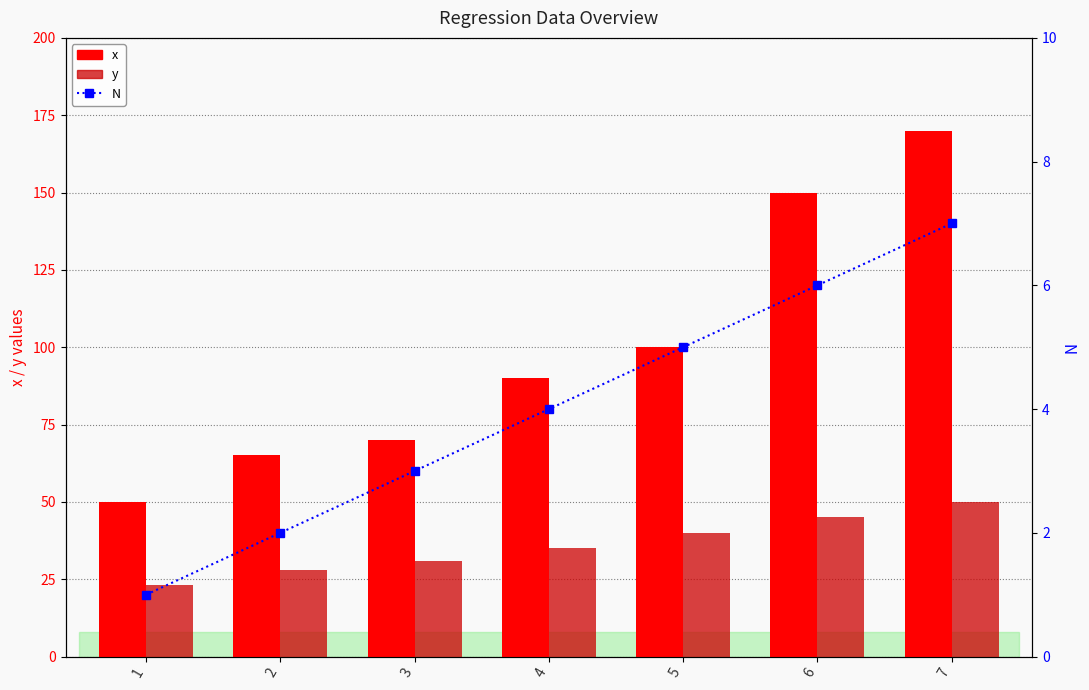

How many data points in x are less than 90?

3